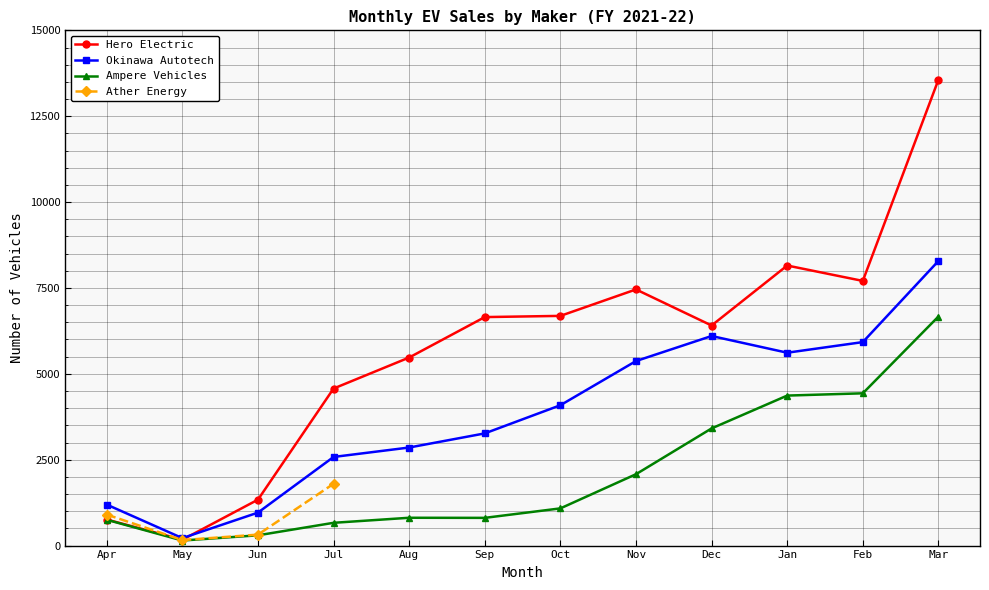

At how many categories does at least one series exceed 4599?

8